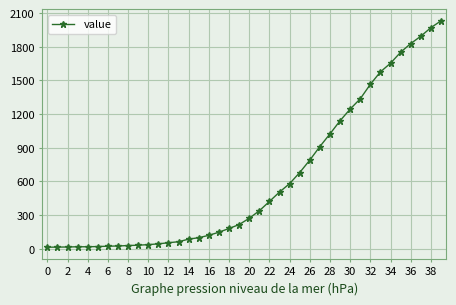

How many categories are shown in the chart?

40